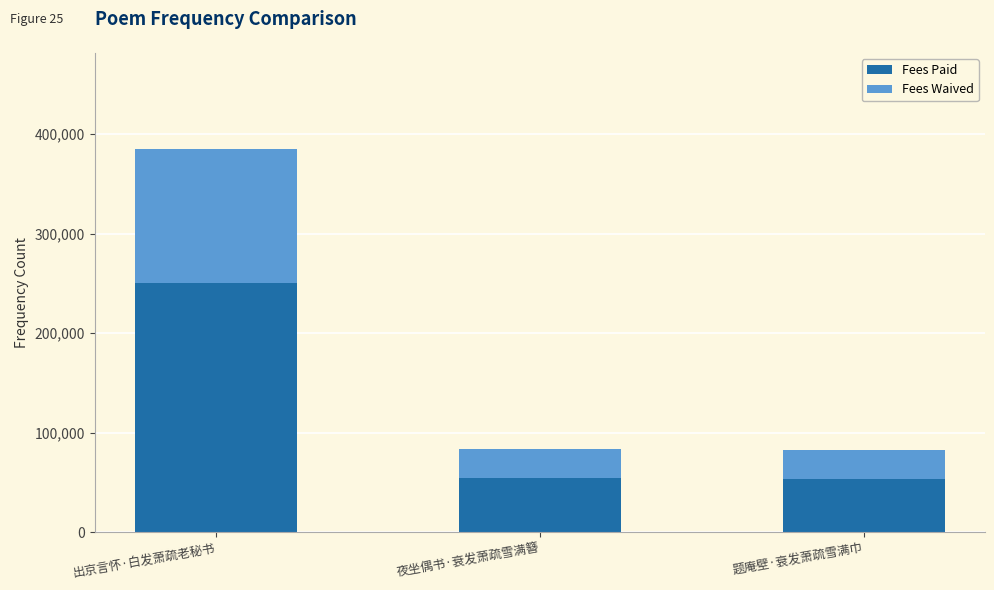

Count the number of data series in this chart.

2